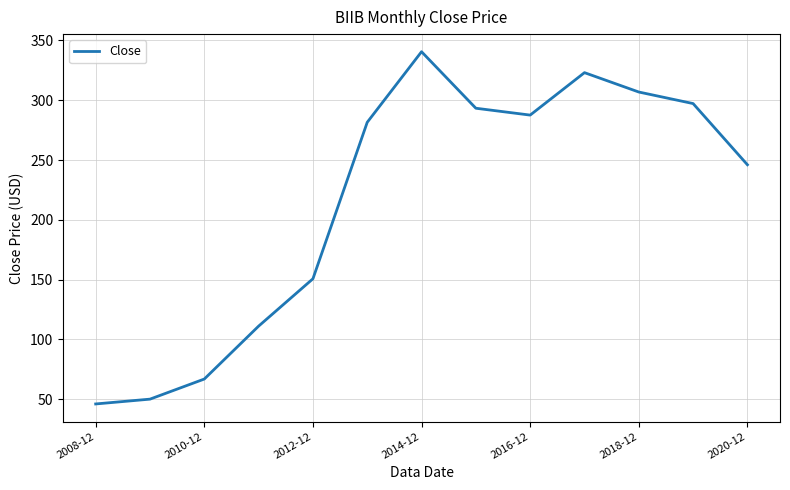

How many interior local valleys (lower than both neighbors) does the data have?

1